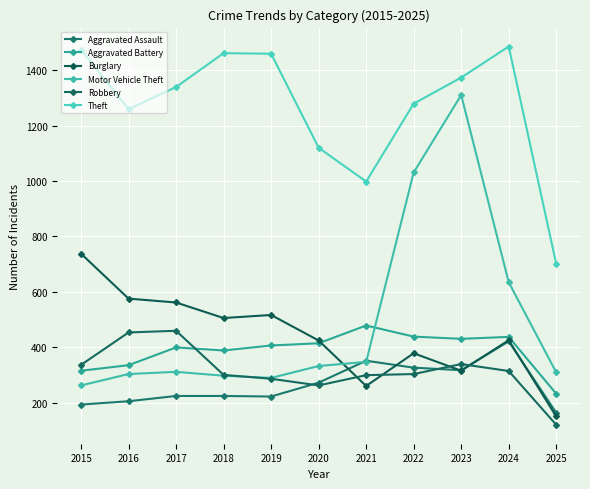

Count the number of data series in this chart.

6